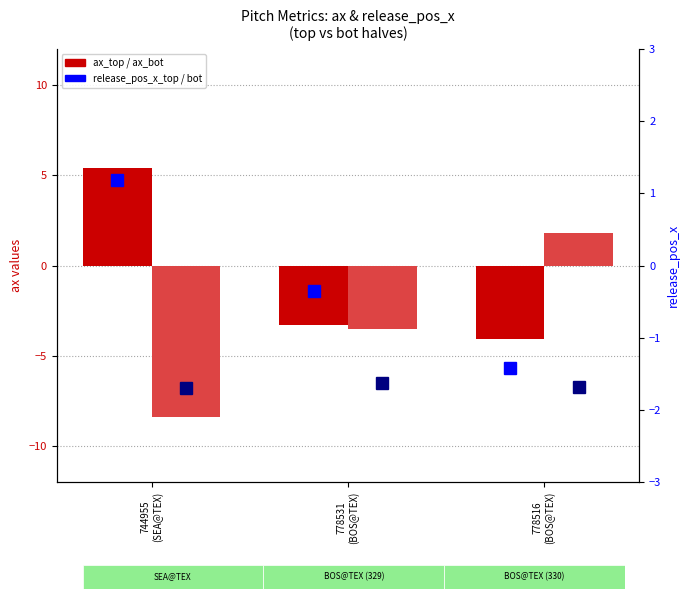

What position from the right is 778516
(BOS@TEX)?

1